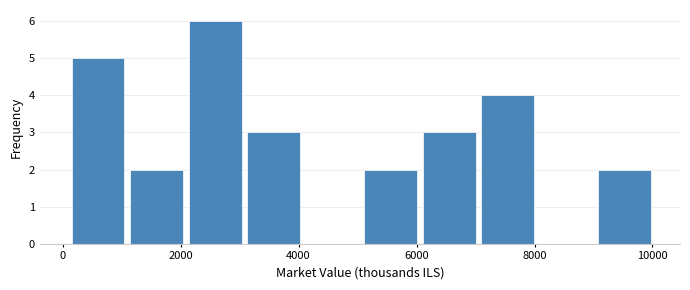

Reading left to right, list every bar in this chart as the range it spans on the x-axis followed by its height. Neither the bar edges nor the heights are printed on the chart, so give them approximately, as read against the axes.

200 to 1000: 5
1000 to 2000: 2
2000 to 3000: 6
3000 to 4000: 3
4000 to 5000: 0
5000 to 6000: 2
6000 to 7000: 3
7000 to 8000: 4
8000 to 9000: 0
9000 to 10000: 2